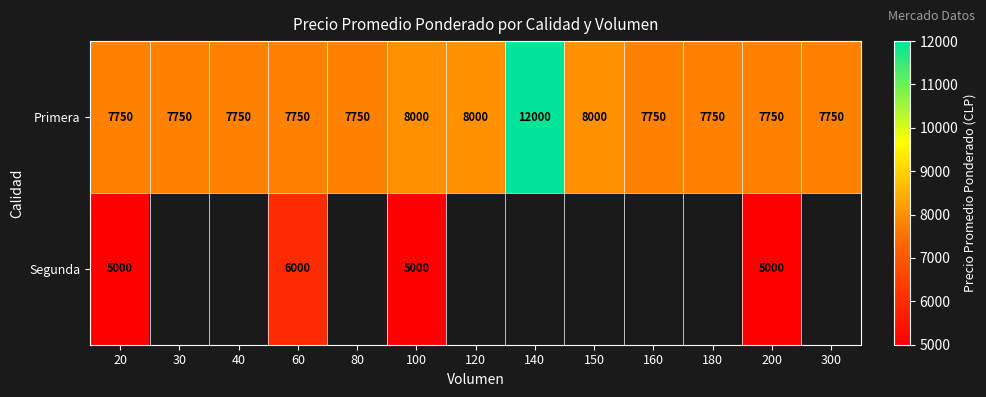

What is the minimum value for Primera?

7750